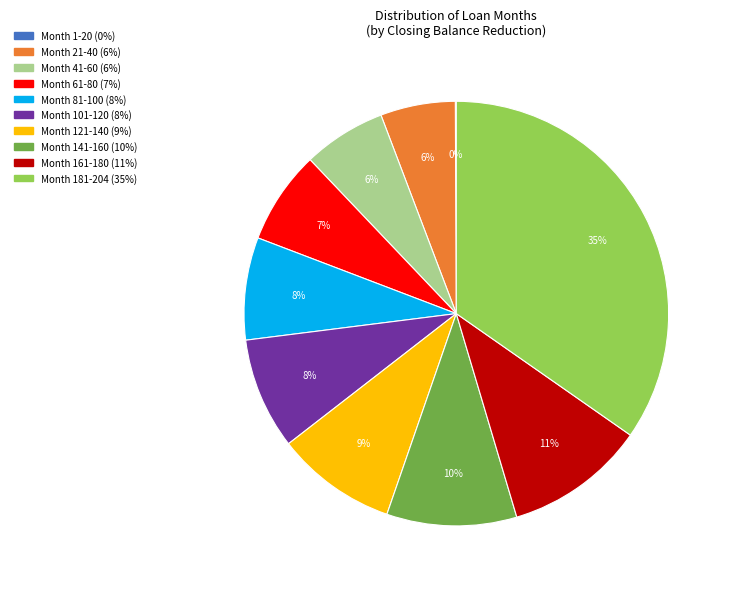

Is the sum of Month 21-40 and Month 81-100 greater than half?

No